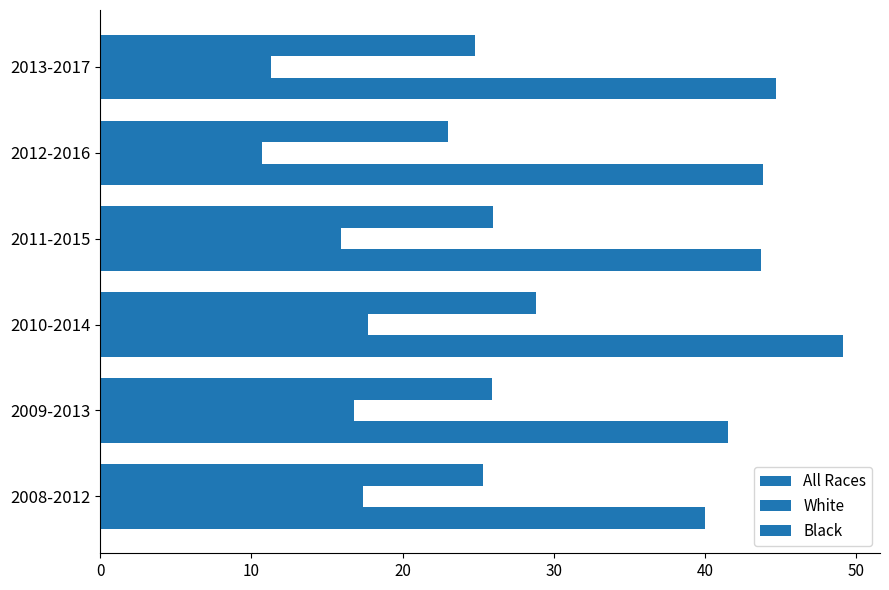

How many data points does each series have?

6